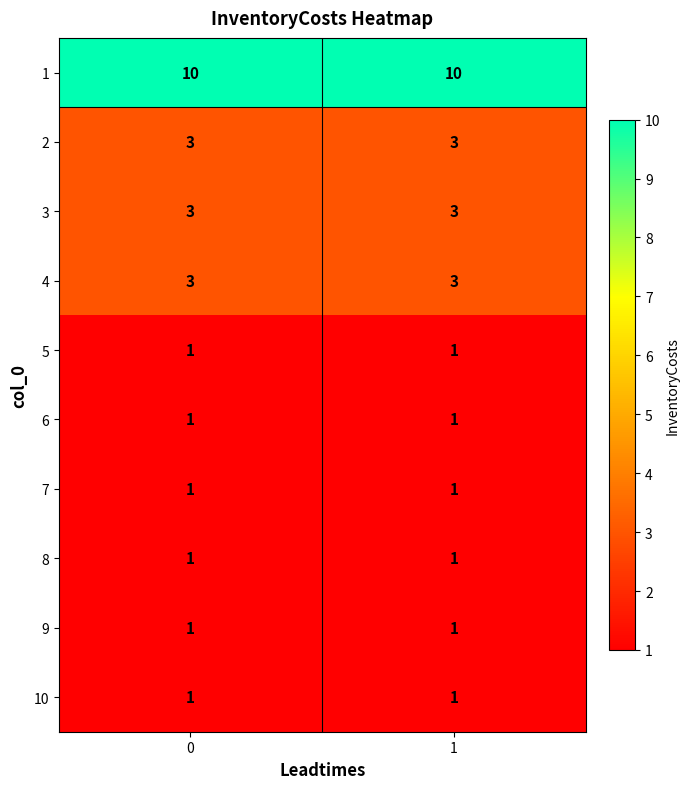

Is the value of 9 at 1 greater than the value of 1 at 0?

No